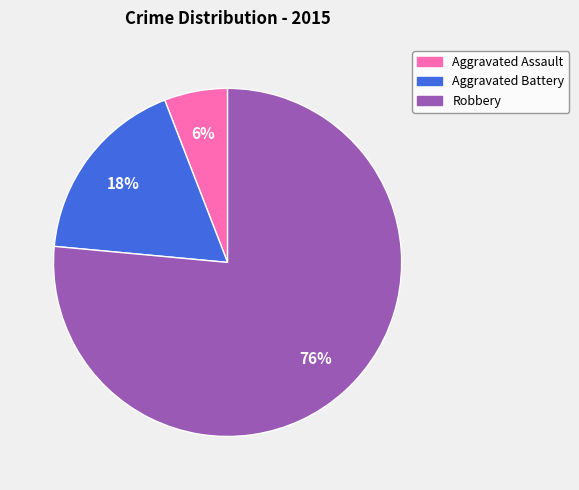

Rank the categories by value from highest to lowest.

Robbery, Aggravated Battery, Aggravated Assault